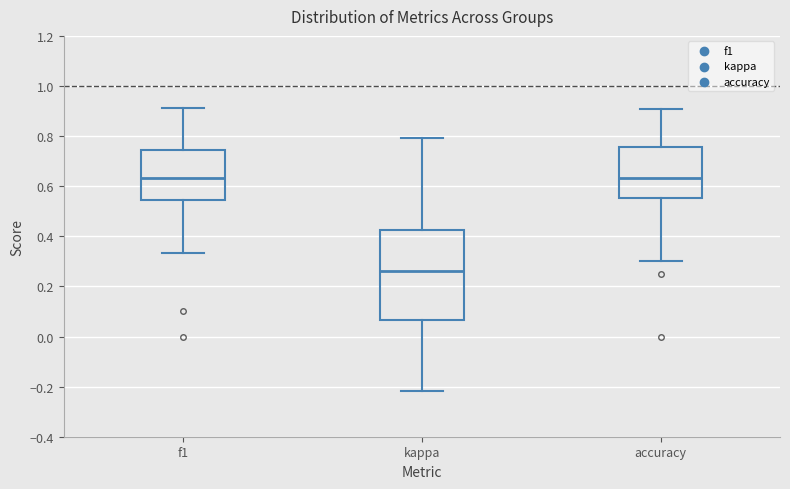

Reading left to right, read every box against the y-axis: the position of its median line, the range the box covers, and the ends of its whiskers. The values are not printed on the chart, so give them approximately, as read against the axis.

f1: median 0.64, box 0.54 to 0.74, whiskers 0.34 to 0.92
kappa: median 0.26, box 0.06 to 0.42, whiskers -0.22 to 0.80
accuracy: median 0.64, box 0.56 to 0.76, whiskers 0.30 to 0.90